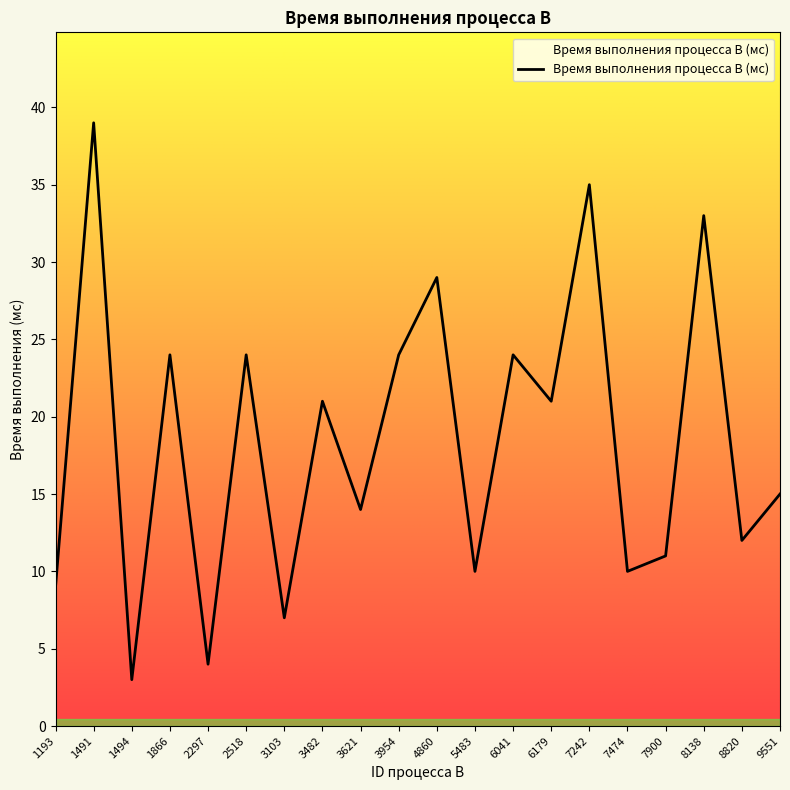

Is it true that the value at 2297 is 4?

True